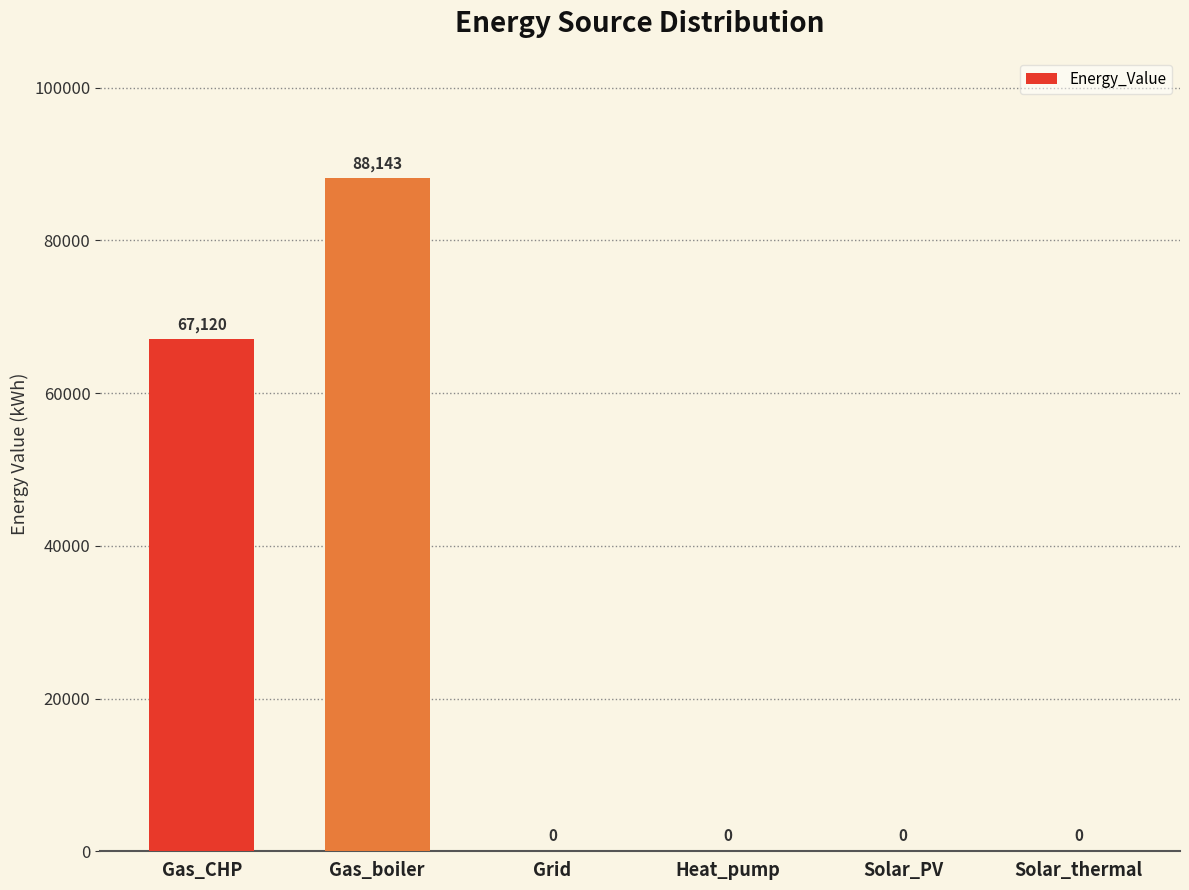

What is the difference between the values at Gas_CHP and Heat_pump?

67120.2